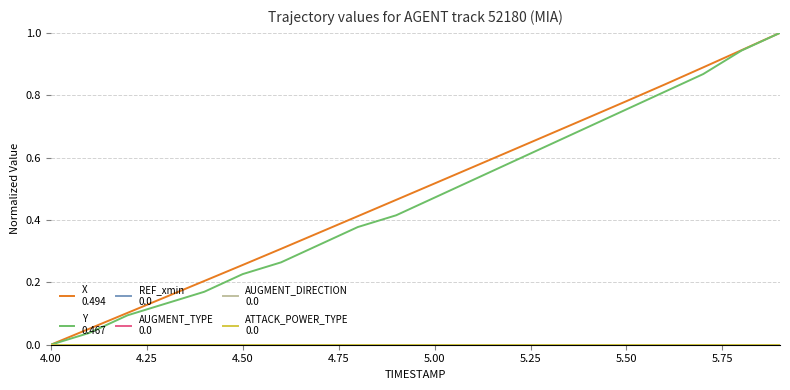

Does the chart display data point markers on the line(s)?

No